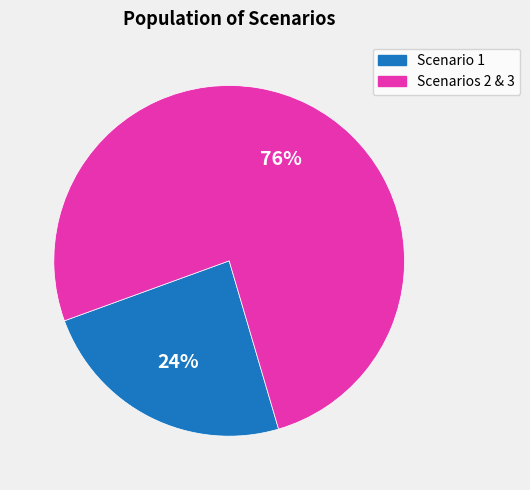

Do Scenarios 2 & 3 and Scenario 1 together represent more than half of the pie?

Yes